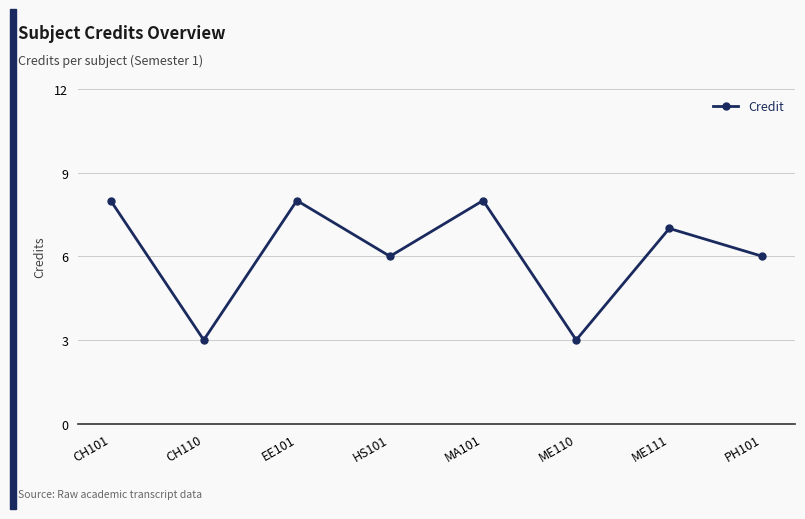

True or false: the data shows 6 at PH101.

True